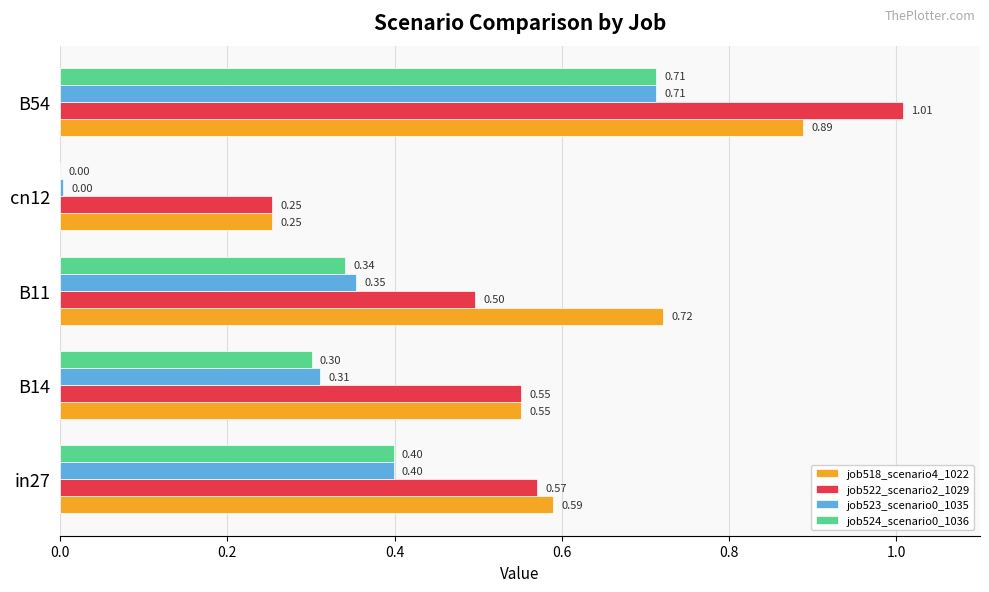

What is the sum of all job522_scenario2_1029 values?

2.9